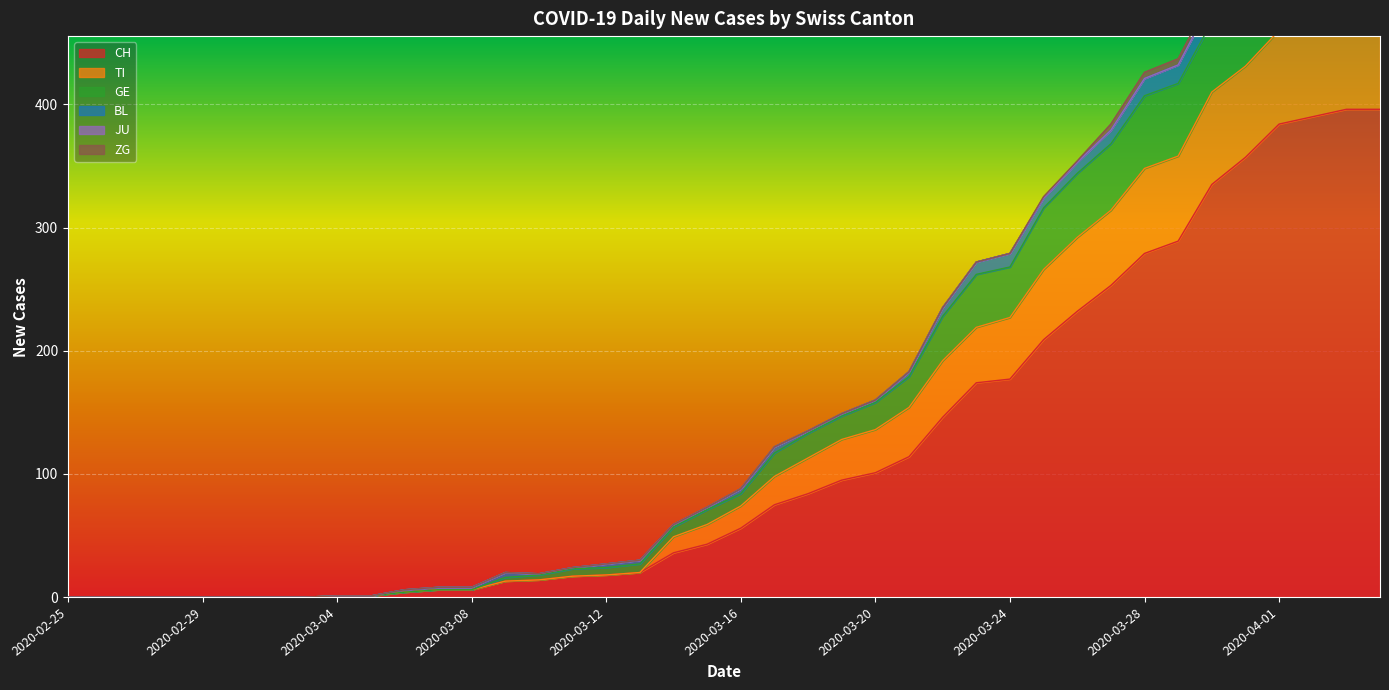

Where does the GE series first go above 88?

2020-03-17